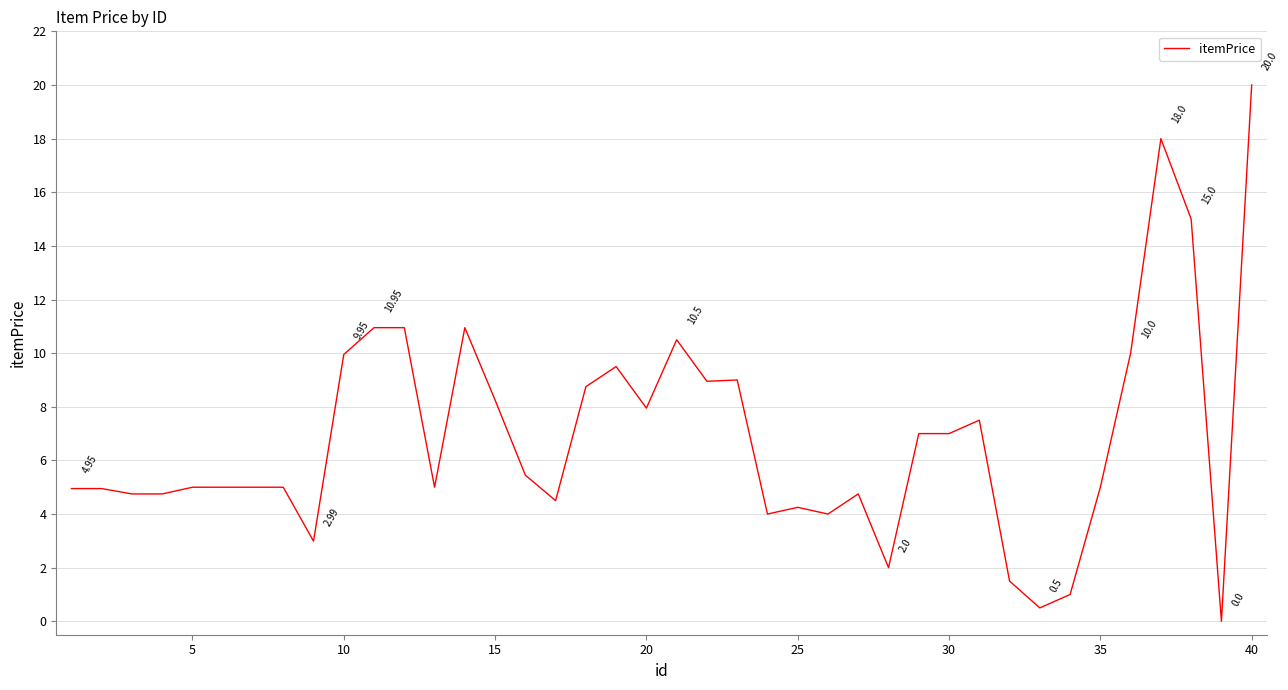

What is the difference between the maximum and minimum values?

20.0